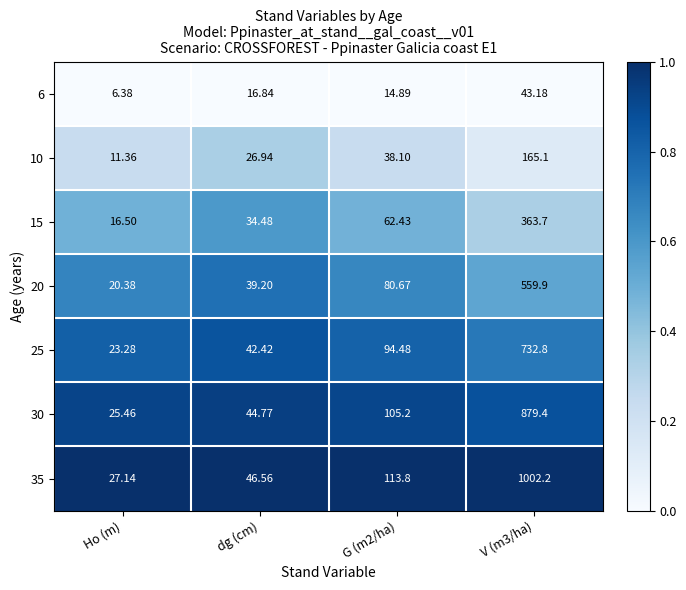

At which label does 6 reach its minimum?

Ho (m)